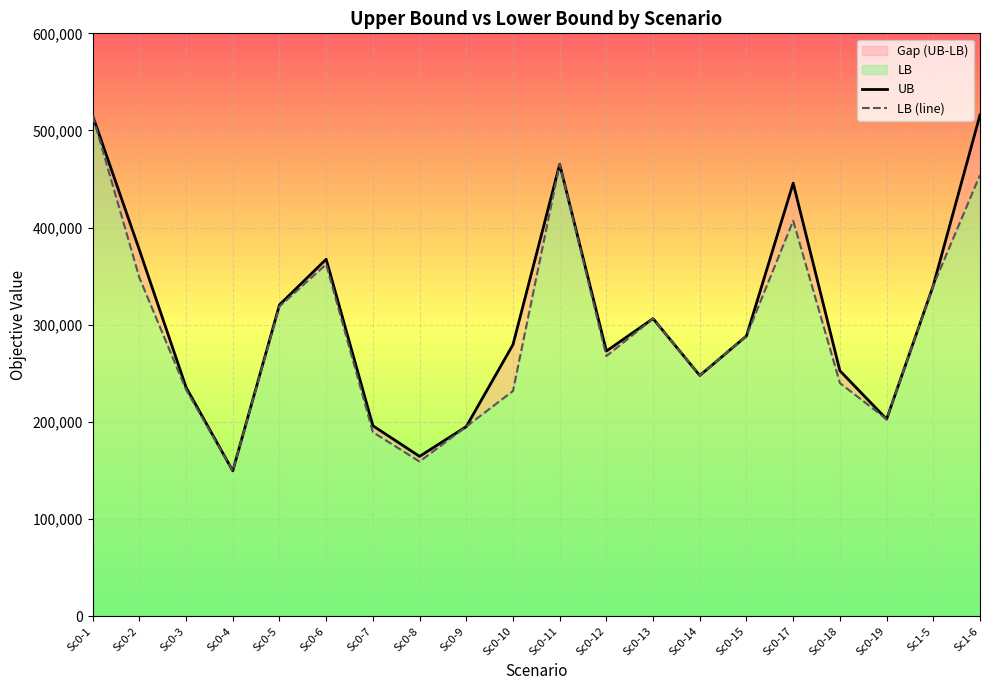

Rank the categories by LB (line) value from highest to lowest.

Sc0-1, Sc0-11, Sc1-6, Sc0-17, Sc0-6, Sc0-2, Sc1-5, Sc0-5, Sc0-13, Sc0-15, Sc0-12, Sc0-14, Sc0-18, Sc0-3, Sc0-10, Sc0-19, Sc0-9, Sc0-7, Sc0-8, Sc0-4